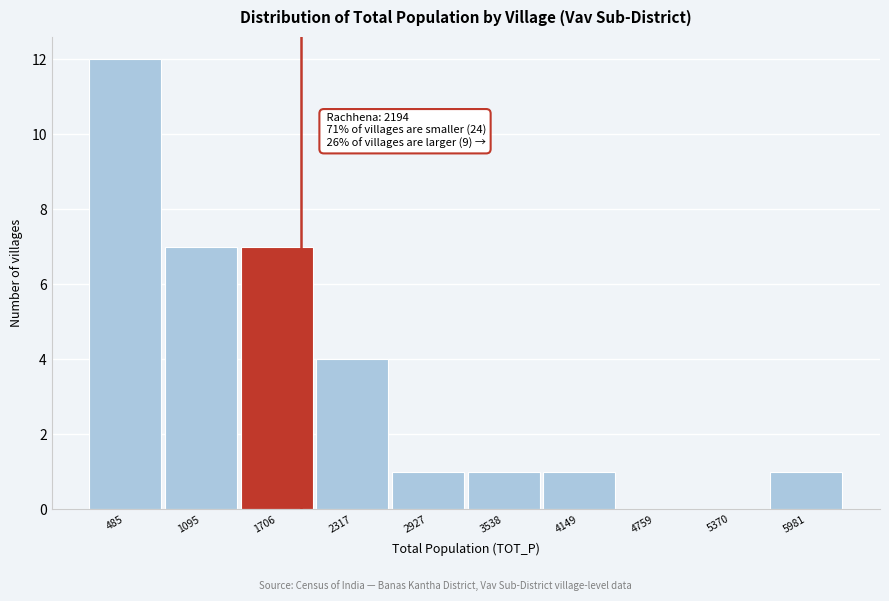

Reading right to left, what are all the values shown in this chart?

5981=1	5370=0	4759=0	4149=1	3538=1	2927=1	2317=4	1706=7	1095=7	485=12